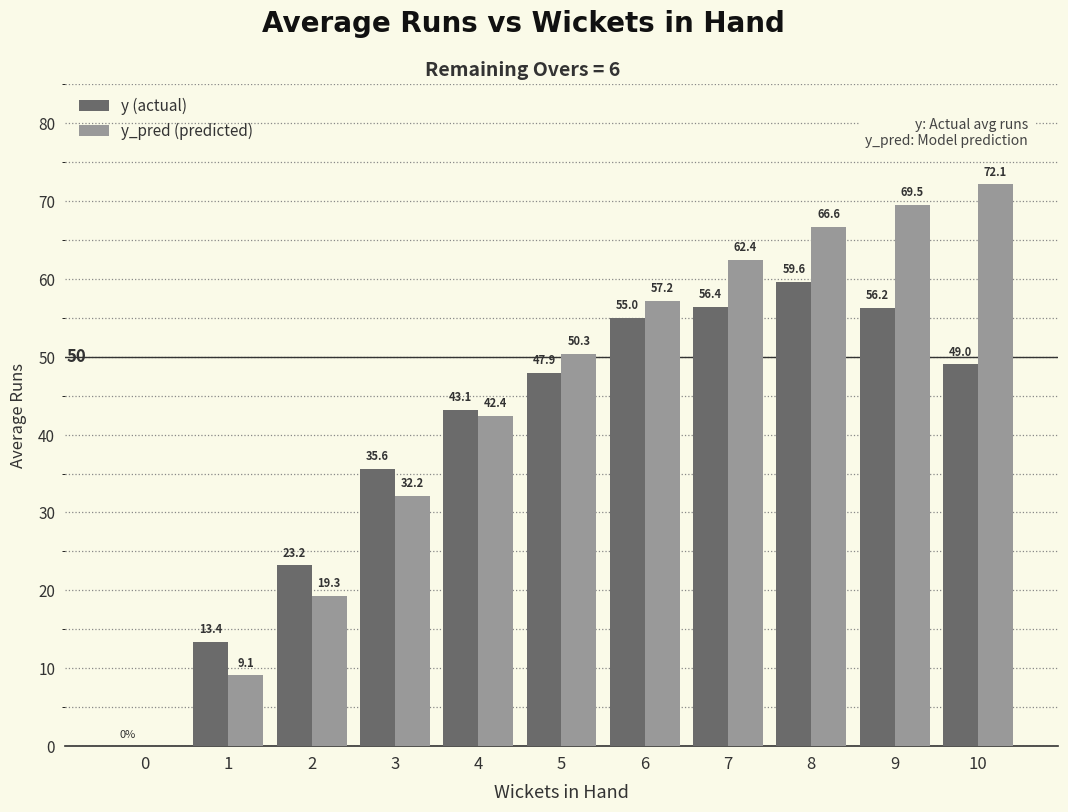

What is the sum of the y_pred (predicted) values at 8 and 1?

75.7